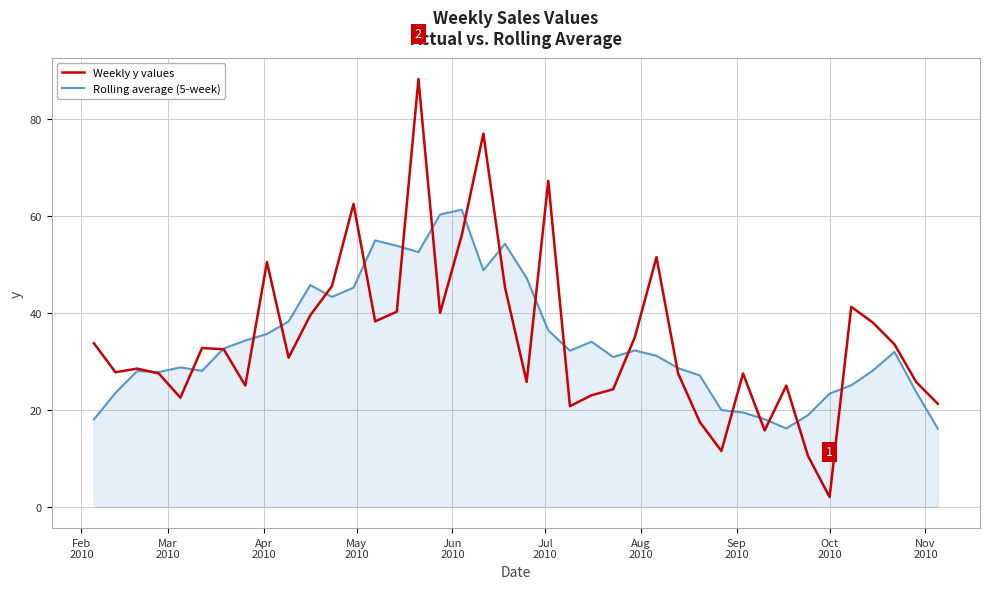

List the series in order of their peak value, highest first.

Weekly y values, Rolling average (5-week)